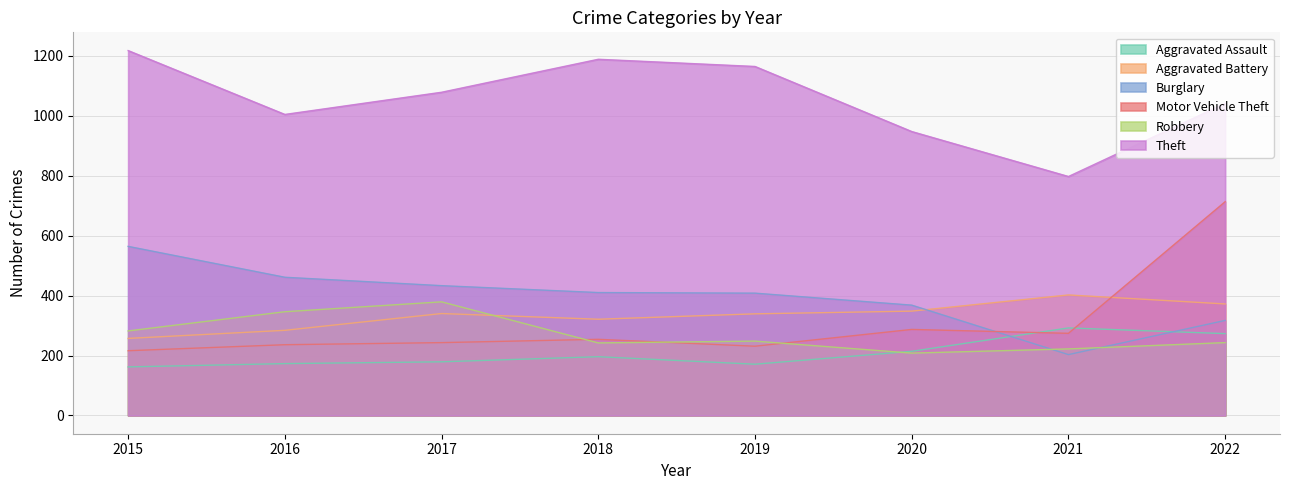

Does the chart have visible grid lines?

Yes